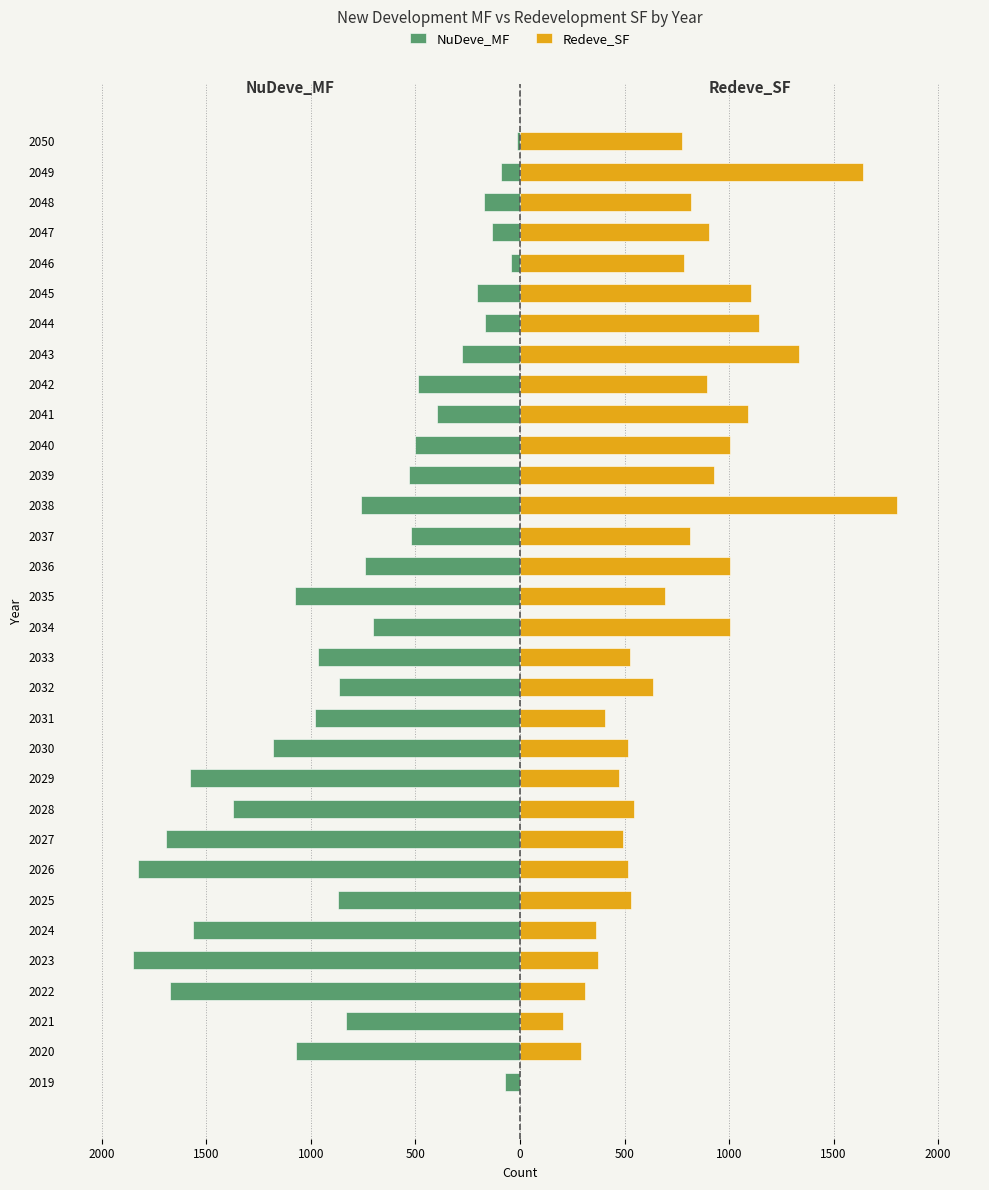

How many distinct data groups are displayed?

2